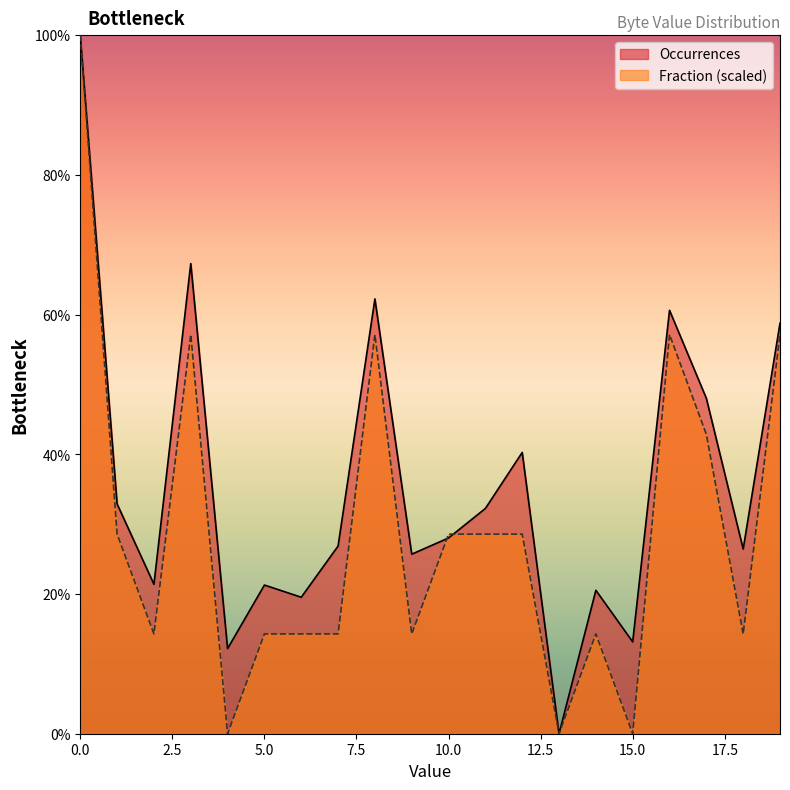

Does the chart have visible grid lines?

No